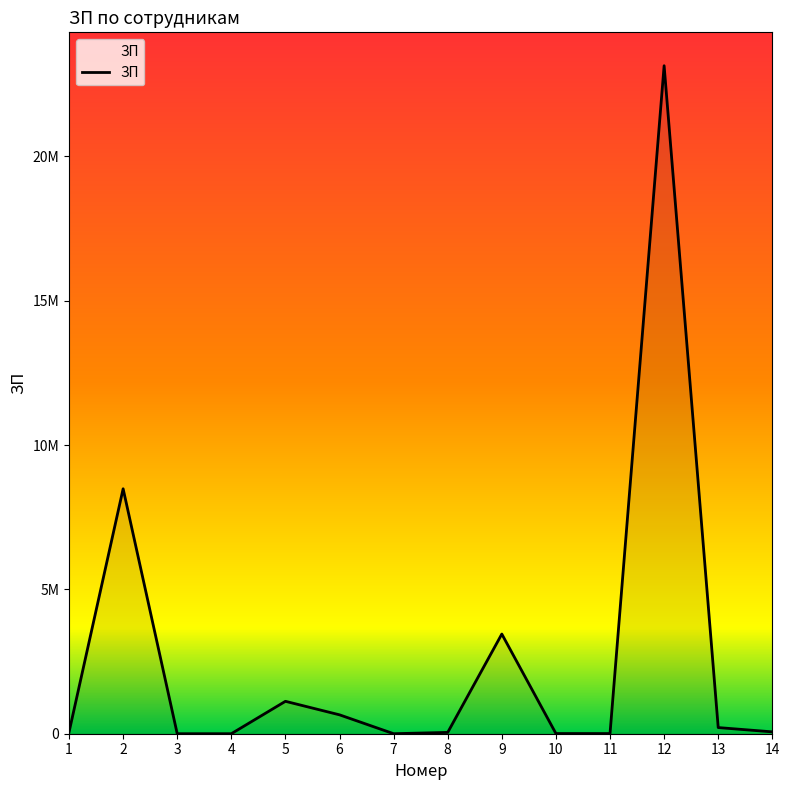

What is the change in value from 2 to 5?

-7363342